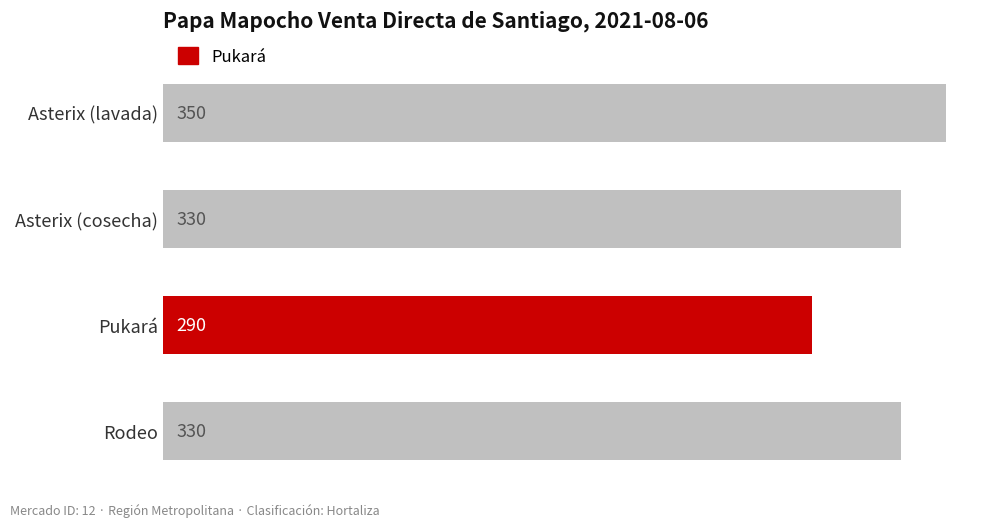

How many series are shown in this chart?

1